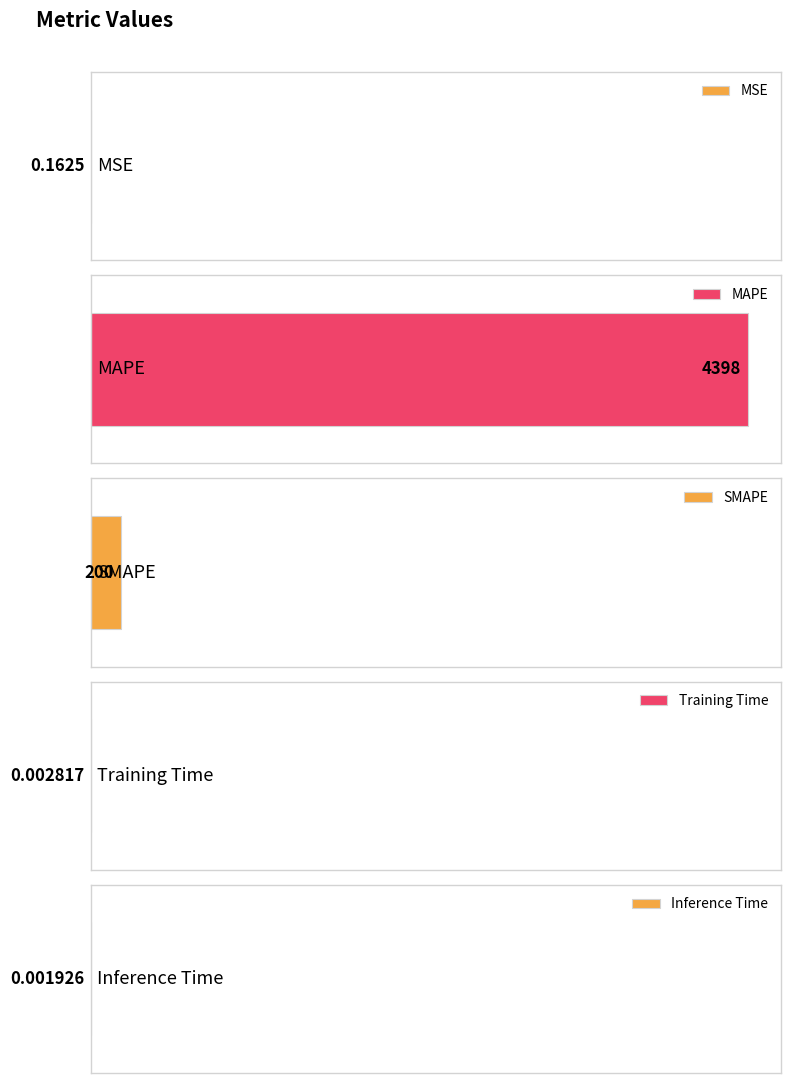

Reading left to right, what are all the values shown in this chart?

MSE=0.2	MAPE=4398.0	SMAPE=200.0	Training Time=0.0	Inference Time=0.0